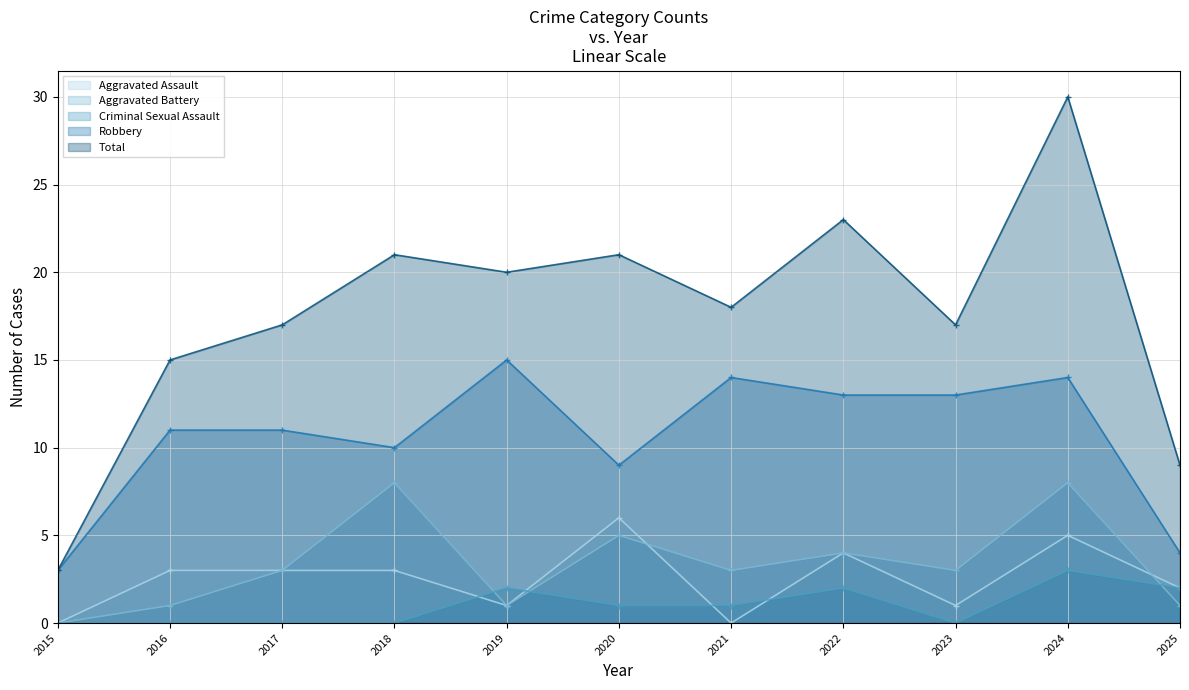

What is the average value of the Criminal Sexual Assault series?

1